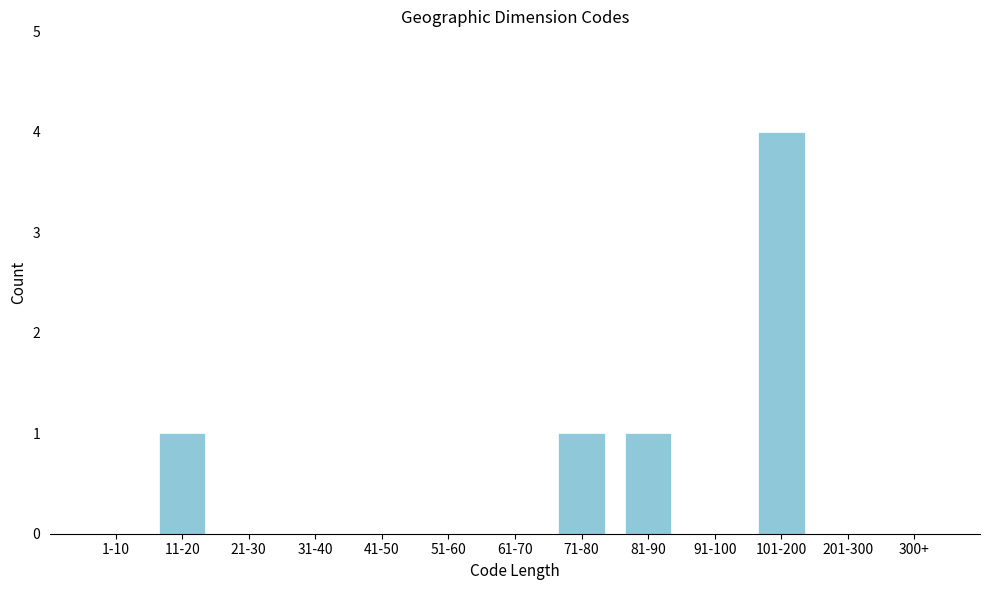

Reading right to left, transcribe all the data shown in this chart.

300+=0	201-300=0	101-200=4	91-100=0	81-90=1	71-80=1	61-70=0	51-60=0	41-50=0	31-40=0	21-30=0	11-20=1	1-10=0